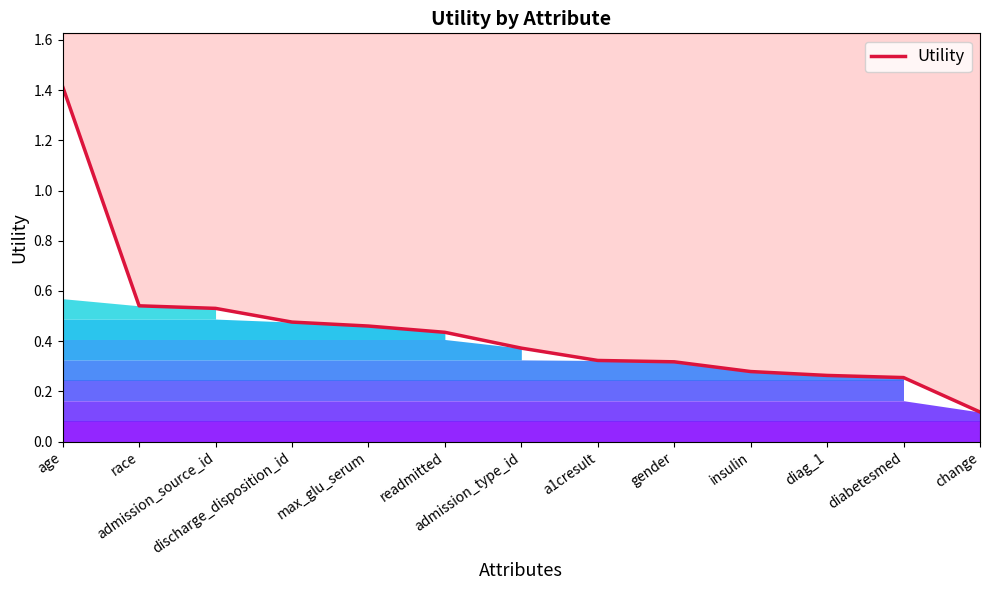

What is the label of the 11th point from the left?

diag_1